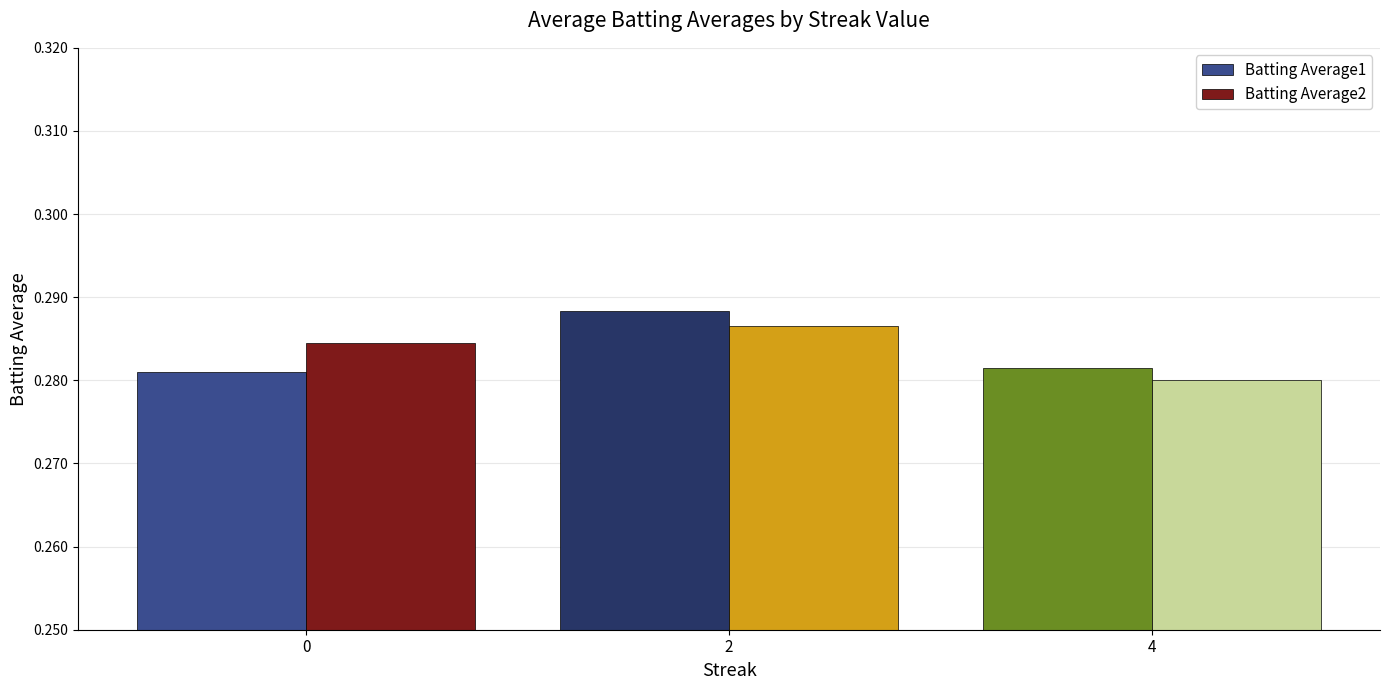

Is the value of Batting Average2 at 2 greater than the value of Batting Average1 at 4?

Yes